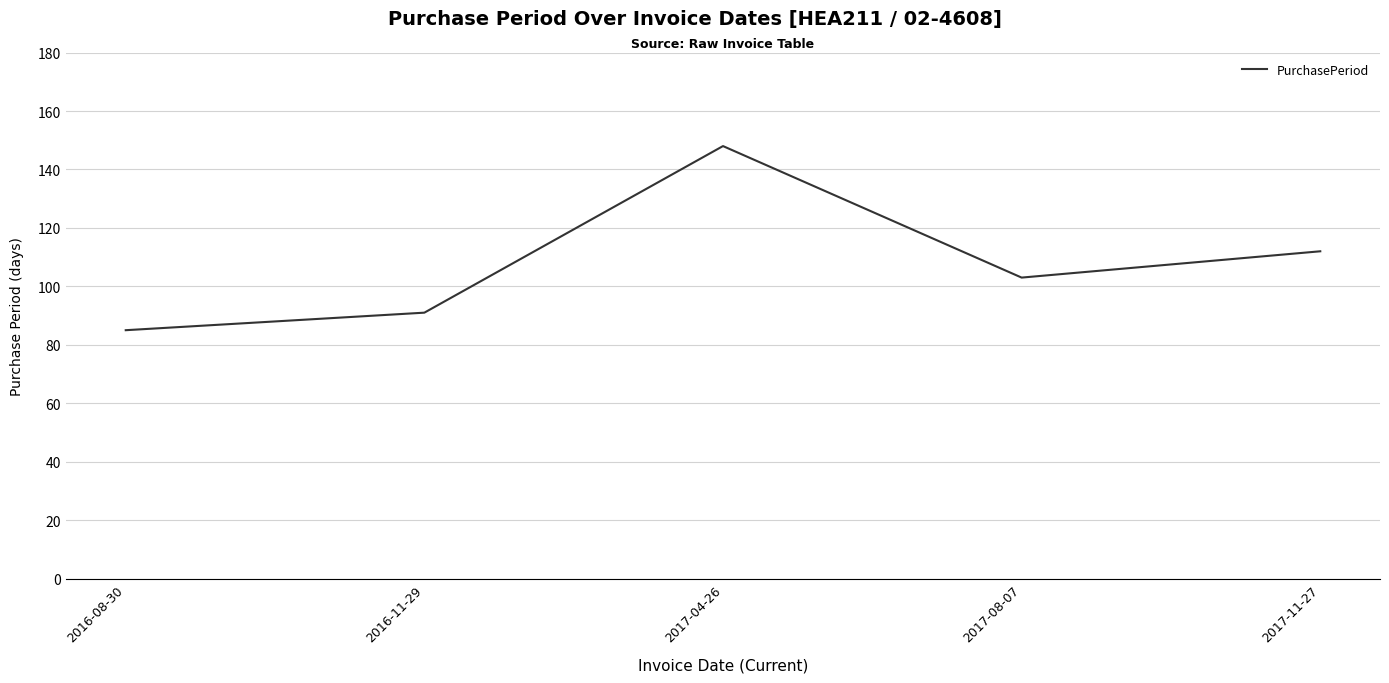

Where is the first local minimum?

2017-08-07